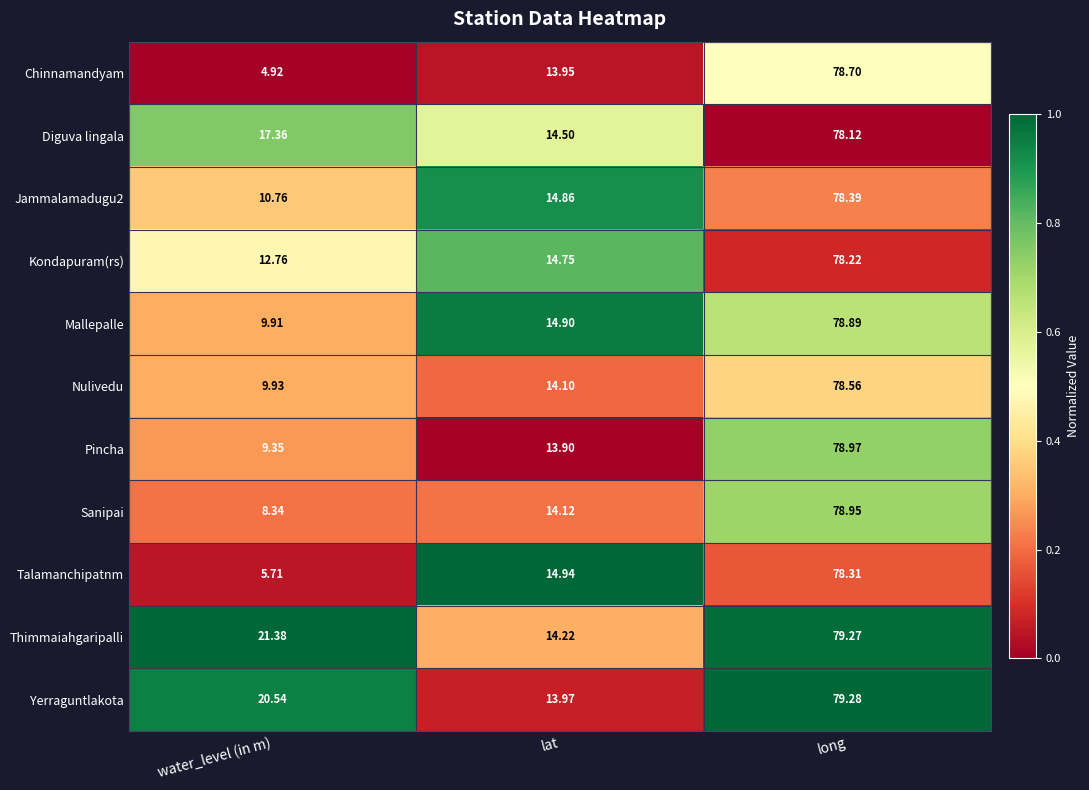

Where does the Diguva lingala series first go above 17?

water_level (in m)